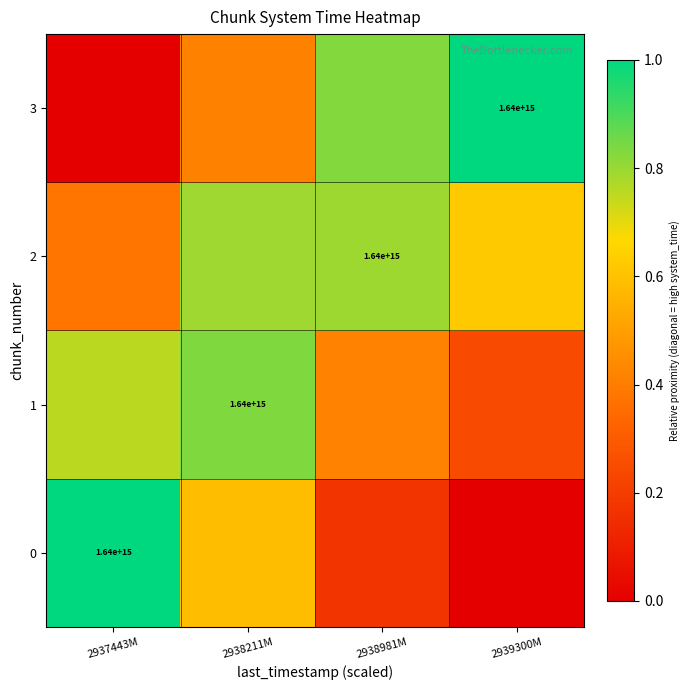

What is the difference between the 0 values at 2937443M and 2938211M?

0.4